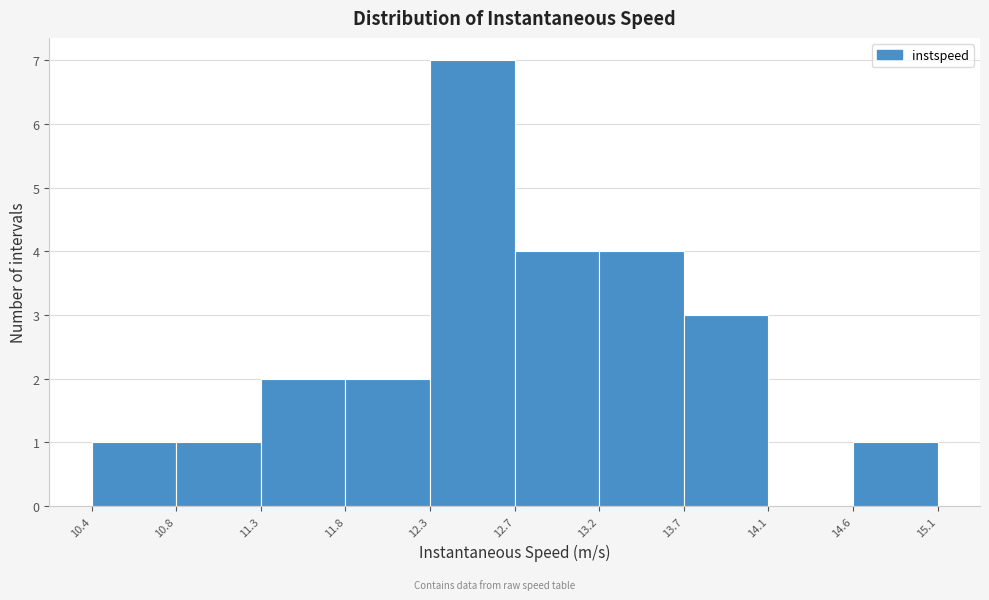

Reading left to right, transcribe this chart: for each bar, give the range it covers on the x-axis and its height. The values are not printed on the chart, so give them approximately, as read against the axis.

10.4 to 10.8: 1
10.8 to 11.3: 1
11.3 to 11.8: 2
11.8 to 12.3: 2
12.3 to 12.7: 7
12.7 to 13.2: 4
13.2 to 13.7: 4
13.7 to 14.1: 3
14.1 to 14.6: 0
14.6 to 15.1: 1